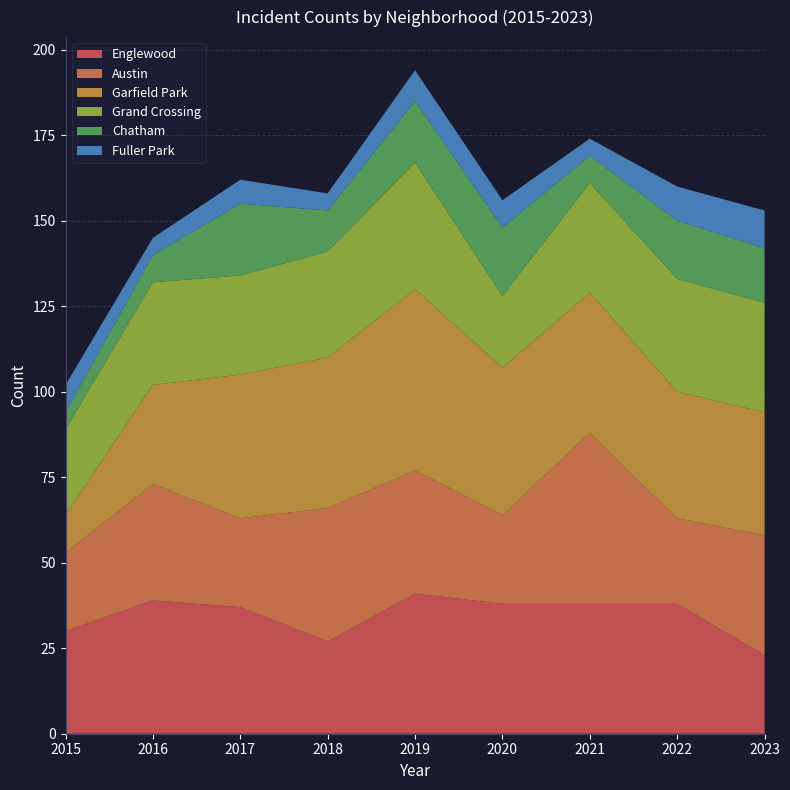

Reading left to right, what are all the values shown in this chart?

Englewood: 30	39	37	27	41	38	38	38	23
Austin: 23	34	26	39	36	26	50	25	35
Garfield Park: 11	29	42	44	53	43	41	37	36
Grand Crossing: 25	30	29	31	37	21	32	33	32
Chatham: 5	8	21	12	18	20	8	17	16
Fuller Park: 8	5	7	5	9	8	5	10	11